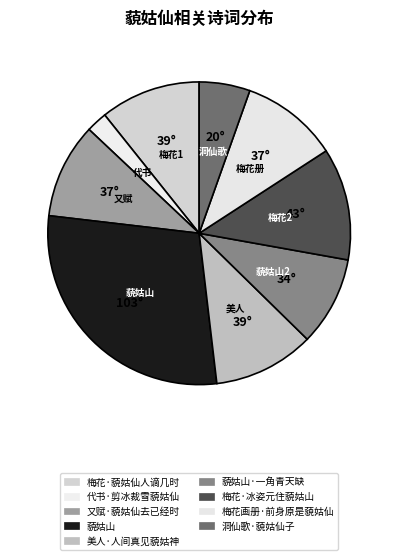

How many slices are in this pie chart?

9